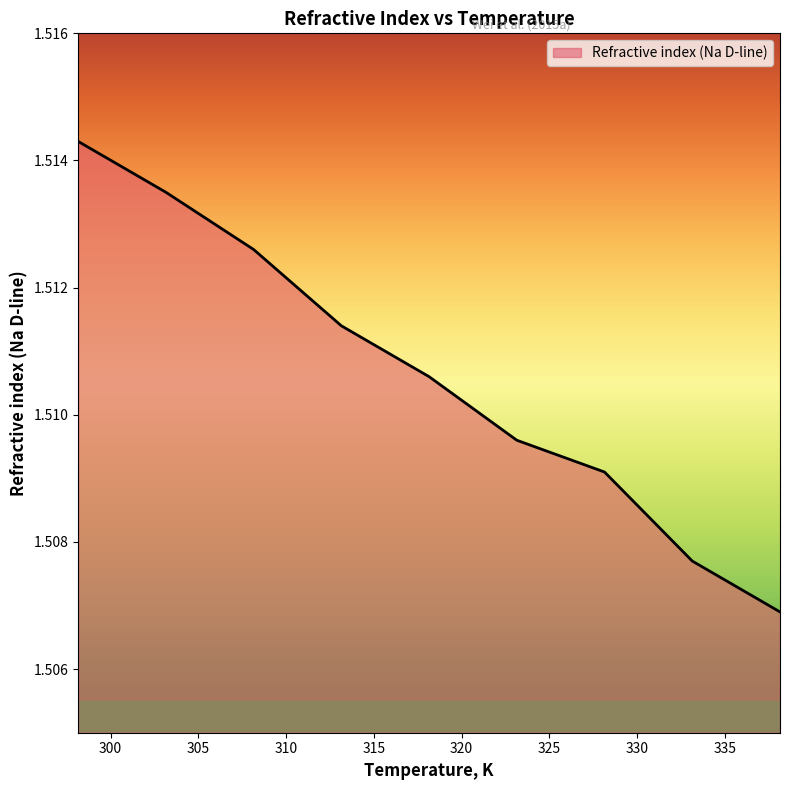

Count the values in the range 1 to 2.

9